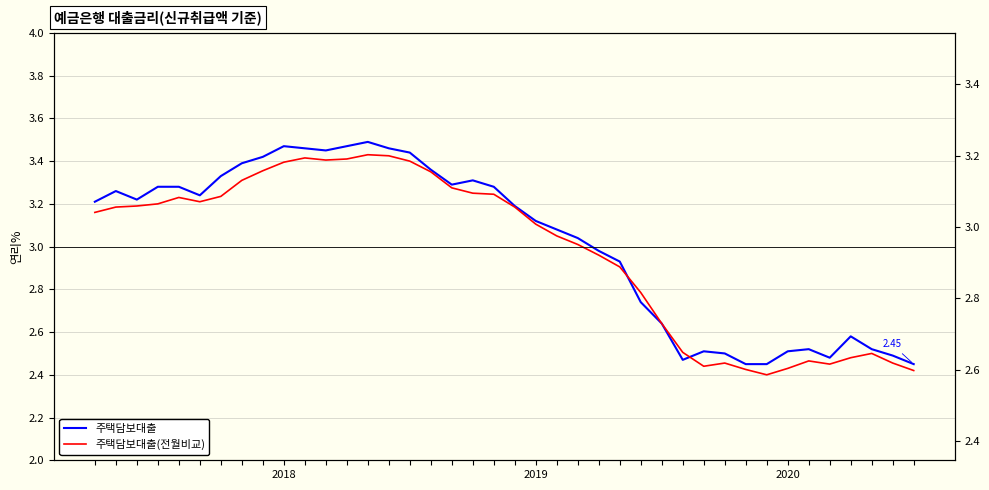

At which label does 주택담보대출 first exceed 3?

2018